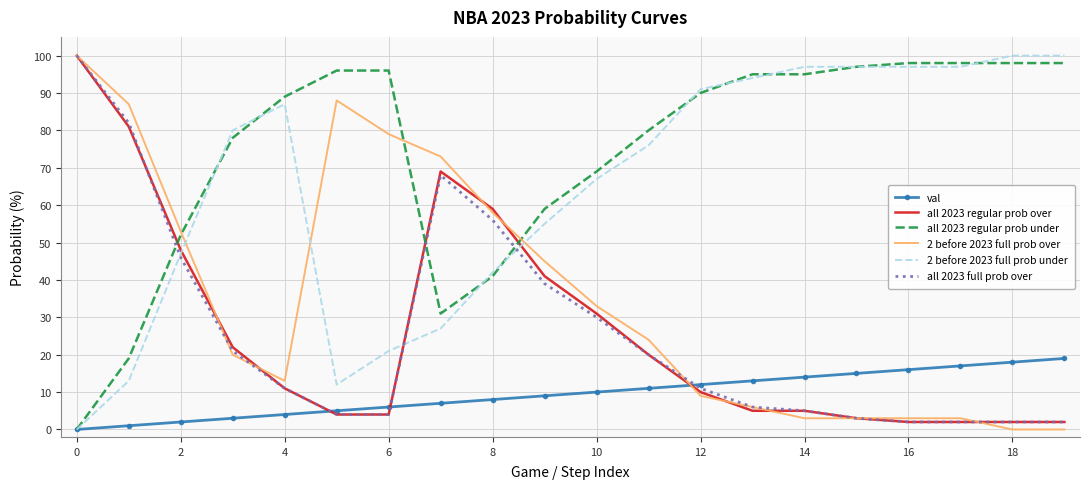

True or false: val and 2 before 2023 full prob over intersect in this chart.

True